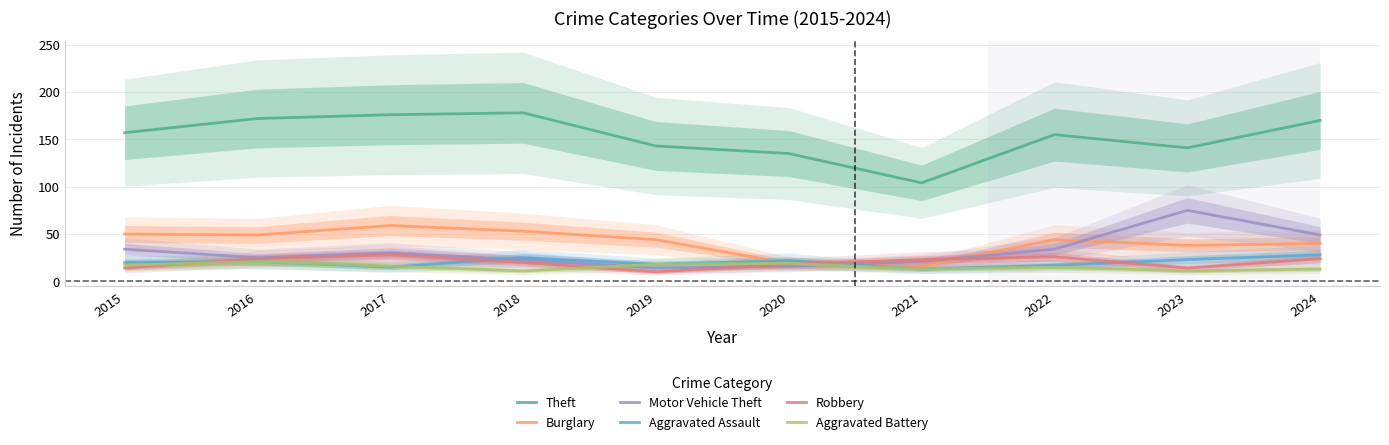

The Theft series shows 104 at 2021. True or false?

True